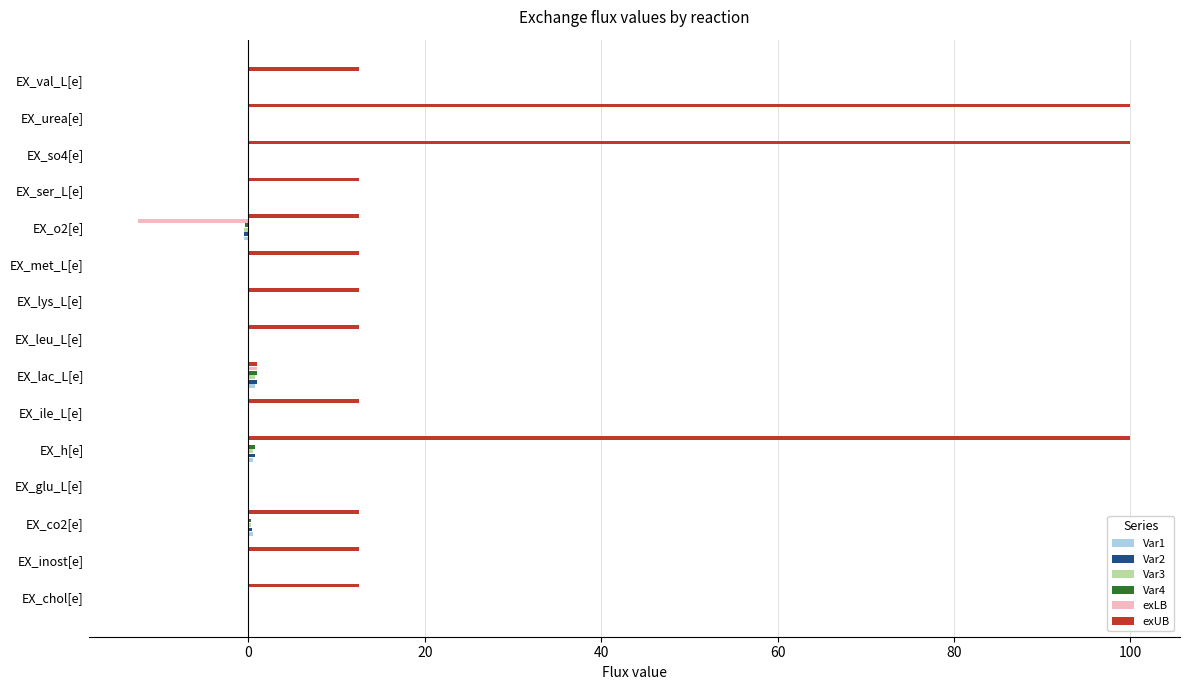

What is the greatest value displayed?

100.0